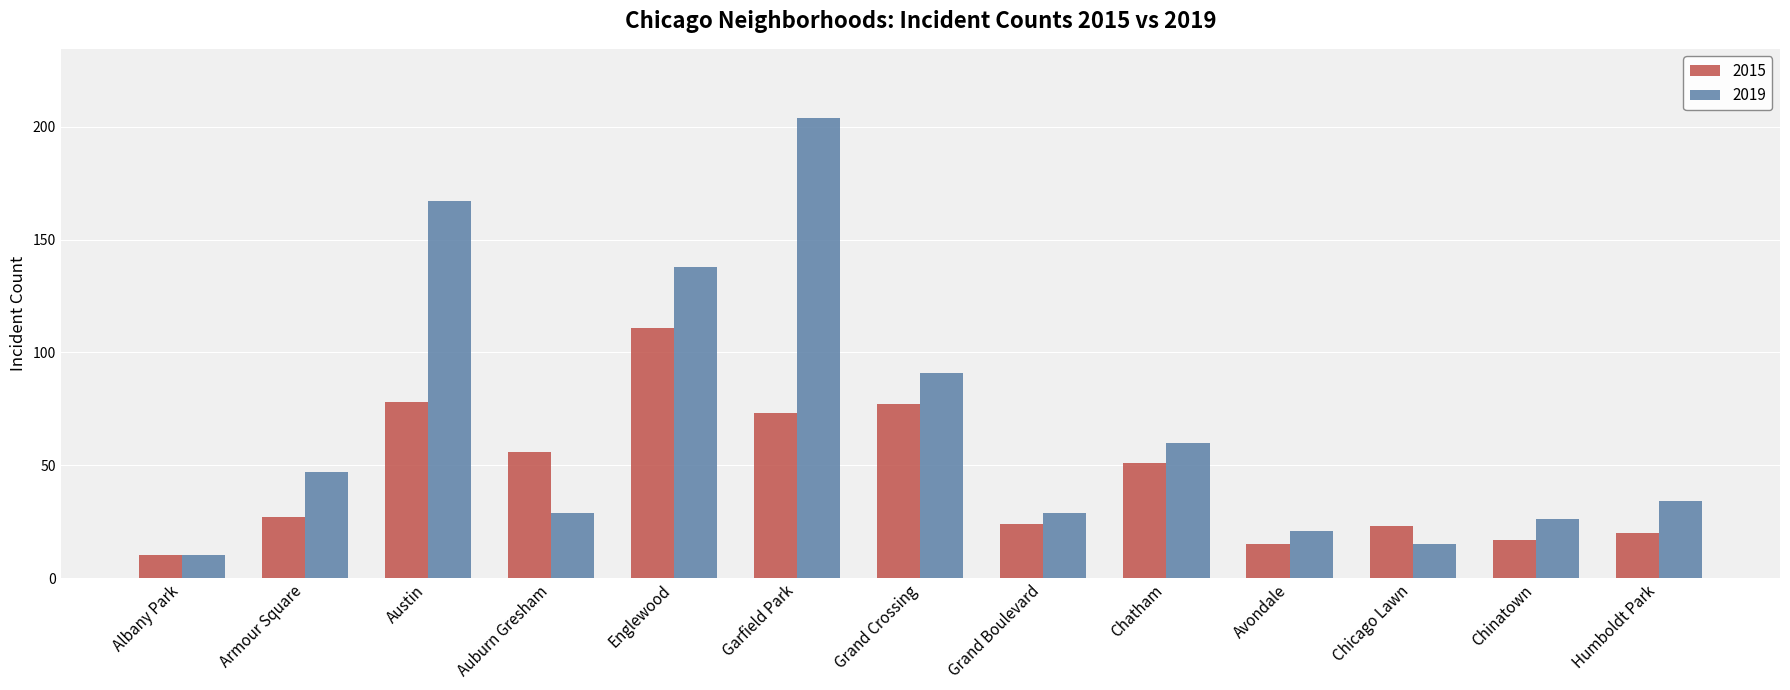

Which series has the widest spread of values?

2019